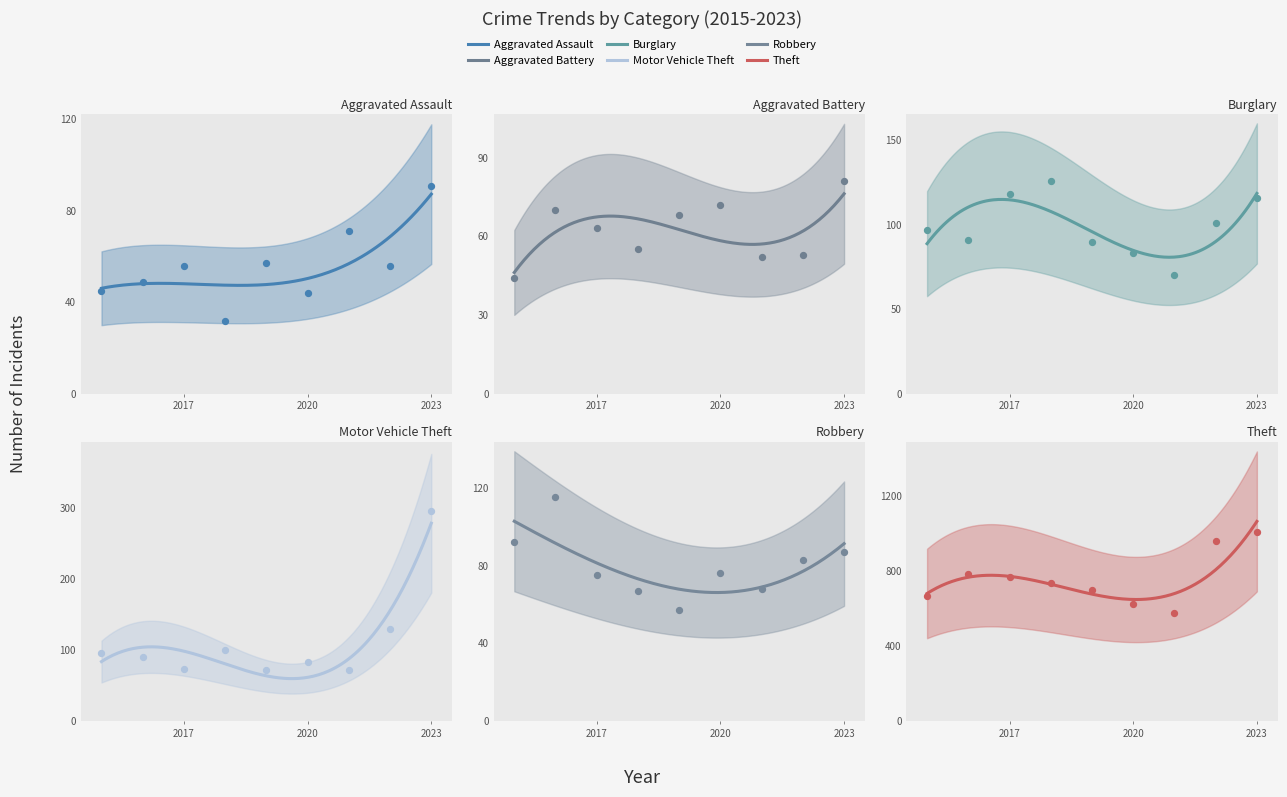

At how many categories does at least one series exceed 878?

2